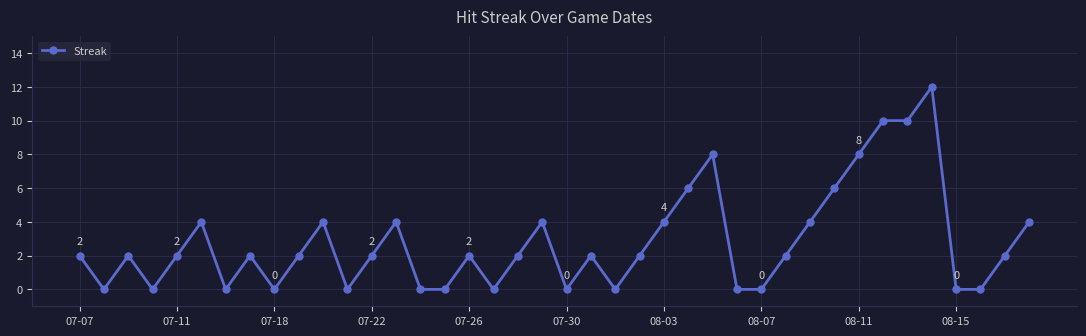

Does the chart have visible grid lines?

Yes